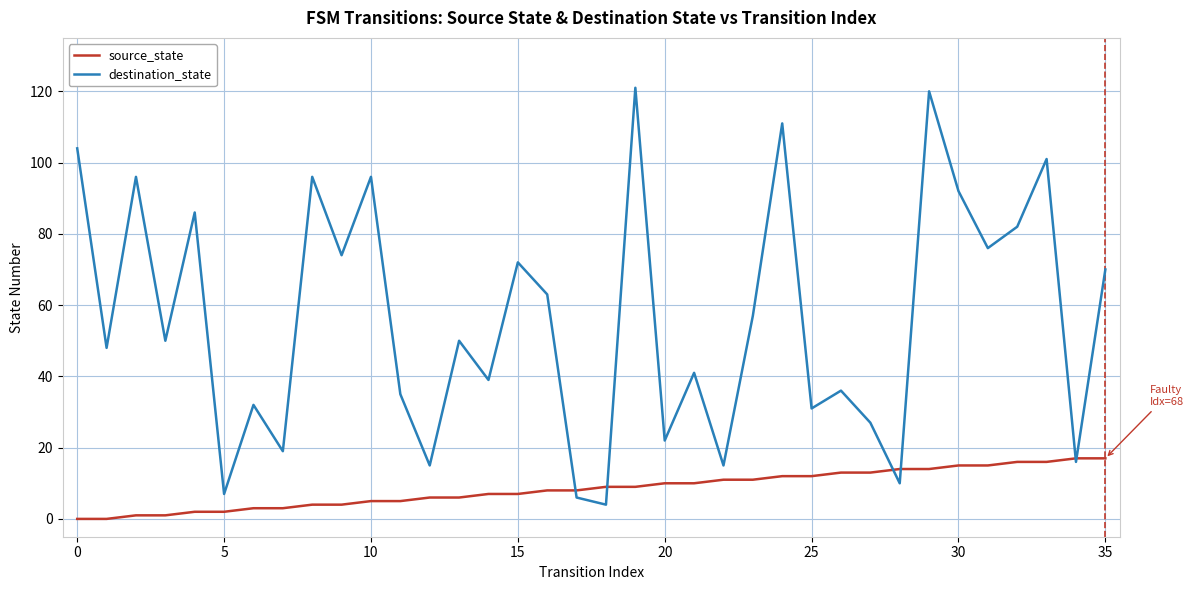

What is the maximum value for source_state?

17